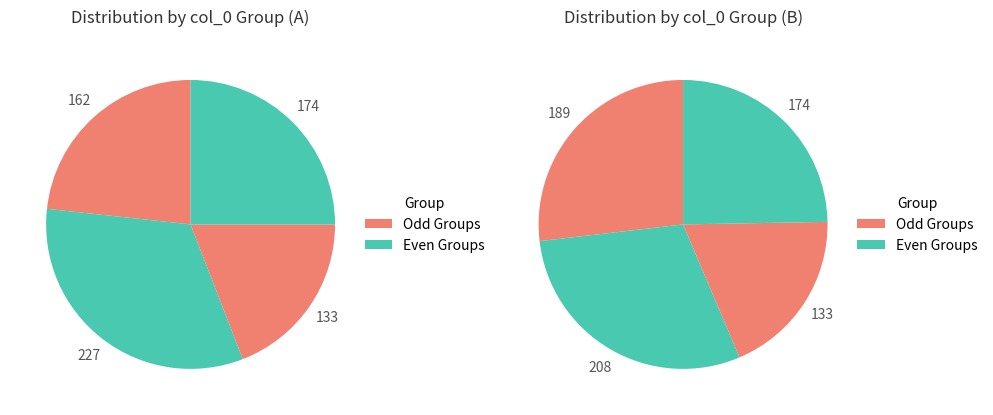

What is the ratio of the value at 3 to the value at 0?

1.1